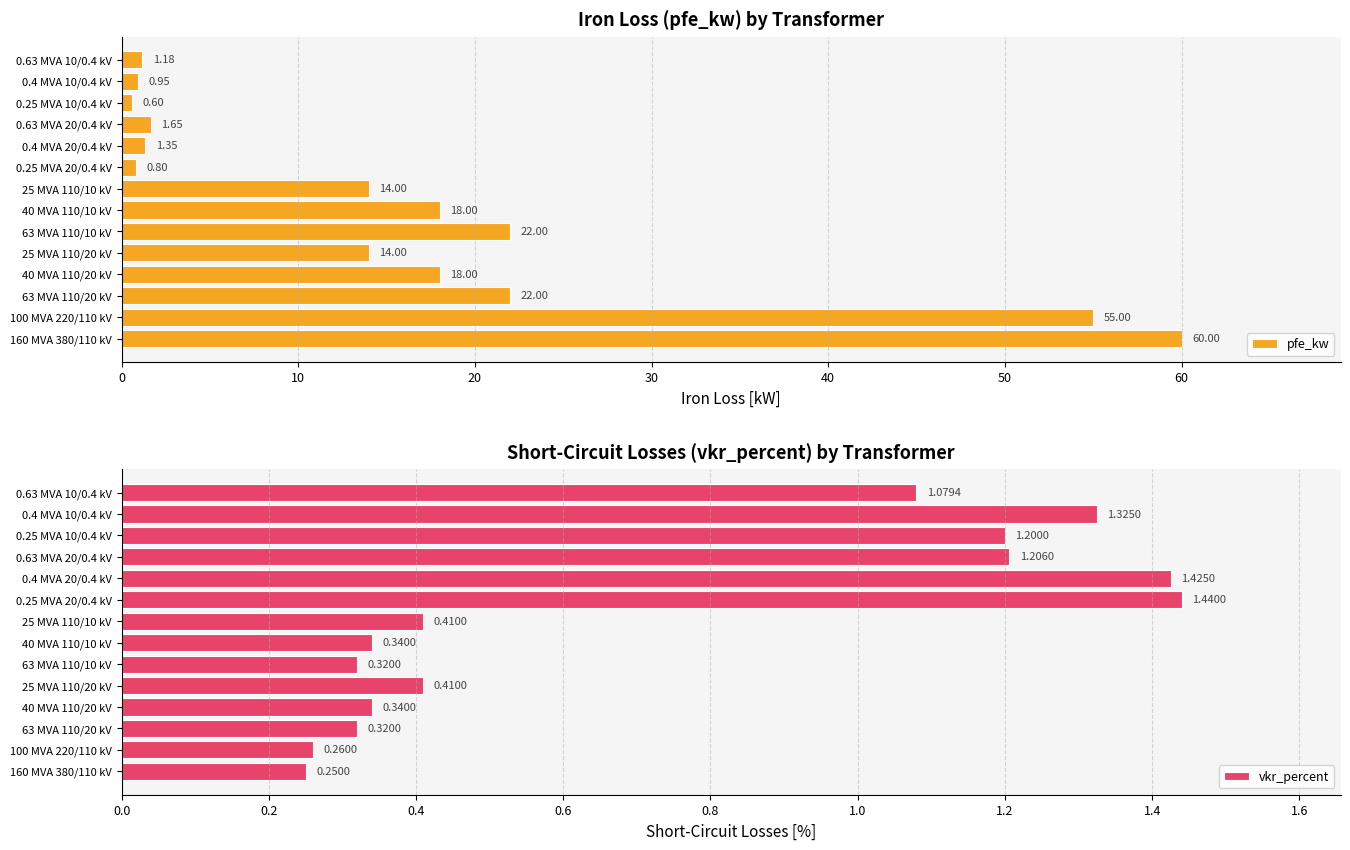

What is the difference between the maximum and minimum values in the vkr_percent series?

1.2